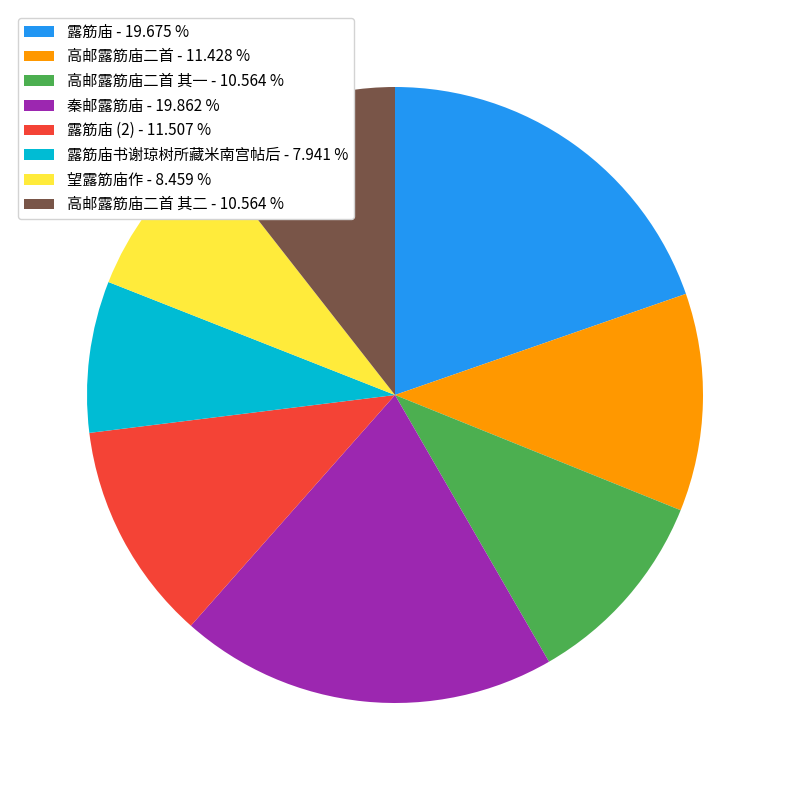

Count the number of slices in the pie.

8